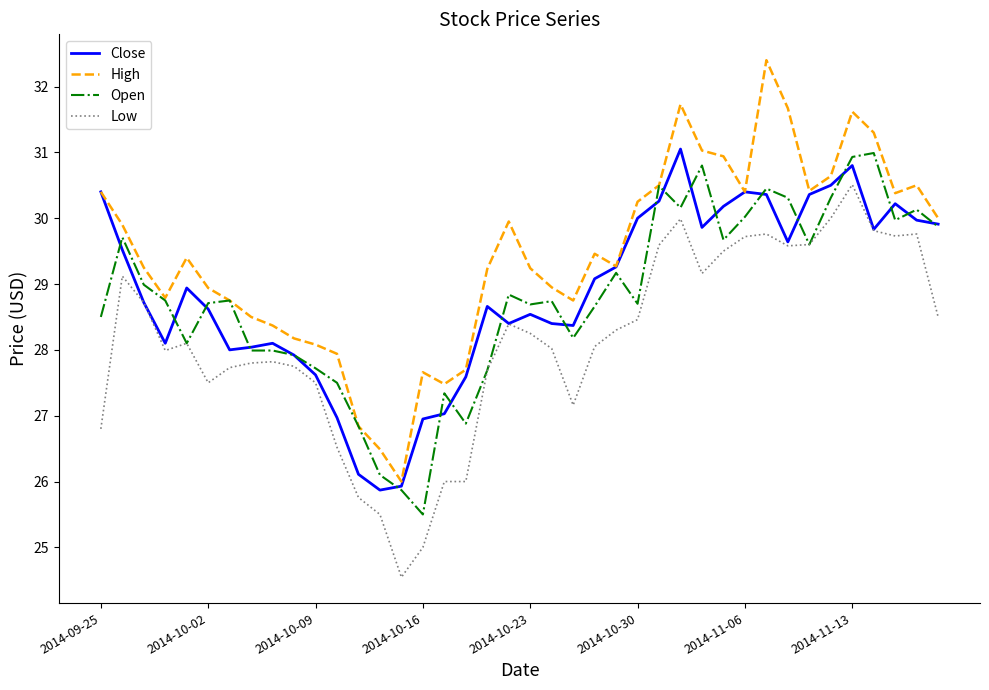

How many categories are shown in the chart?

40